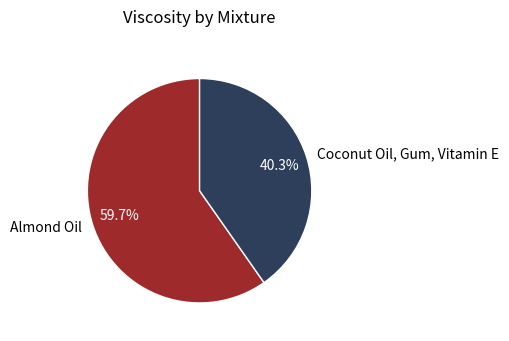

The Coconut Oil, Gum, Vitamin E slice represents 40% of the pie. True or false?

True